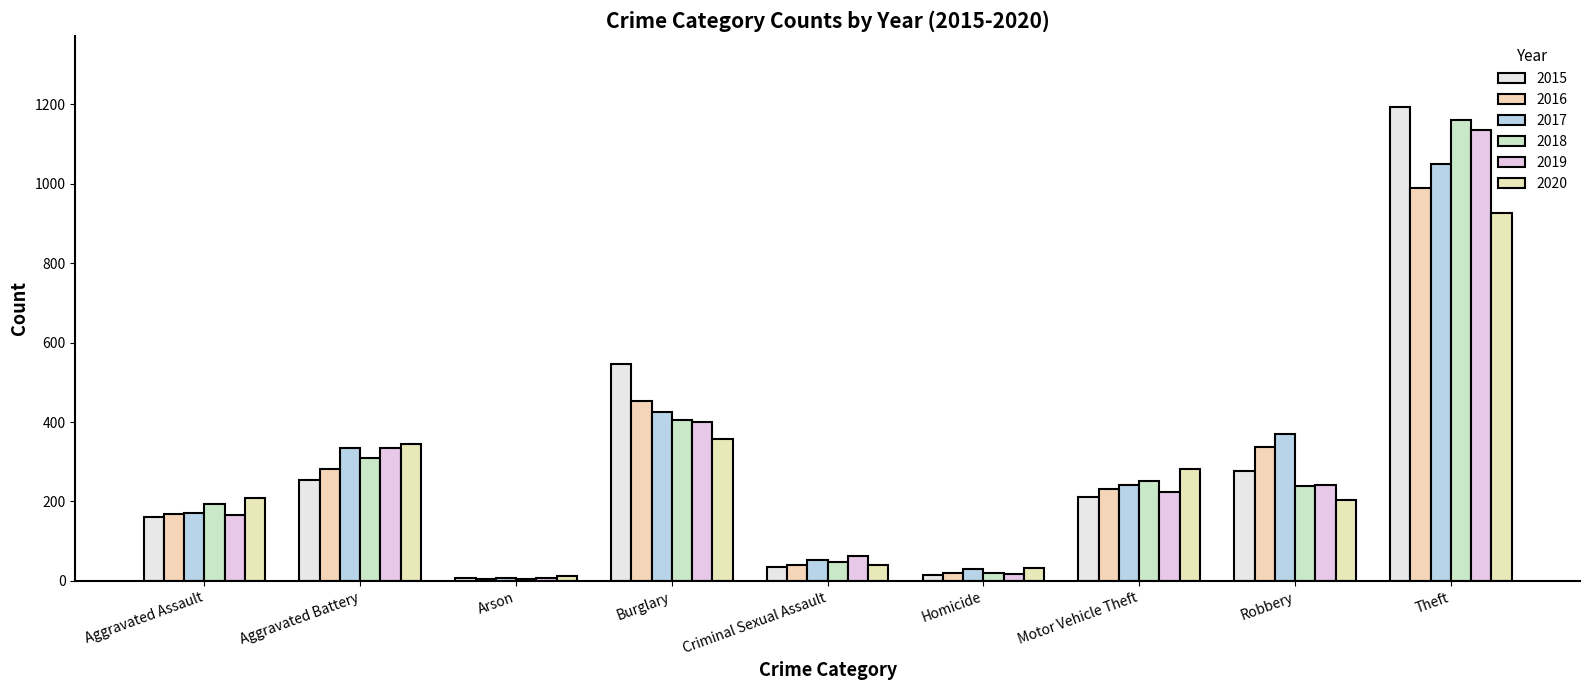

What value does the 2016 series have at Motor Vehicle Theft?

231